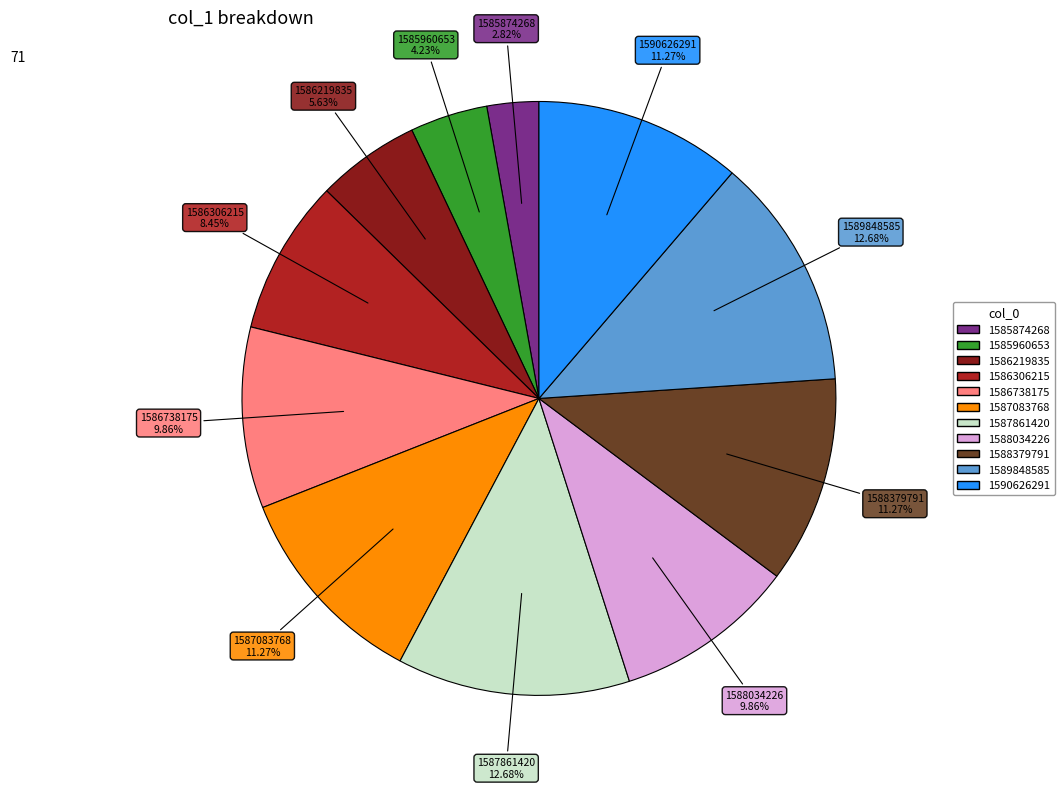

How many segments does this pie chart have?

11